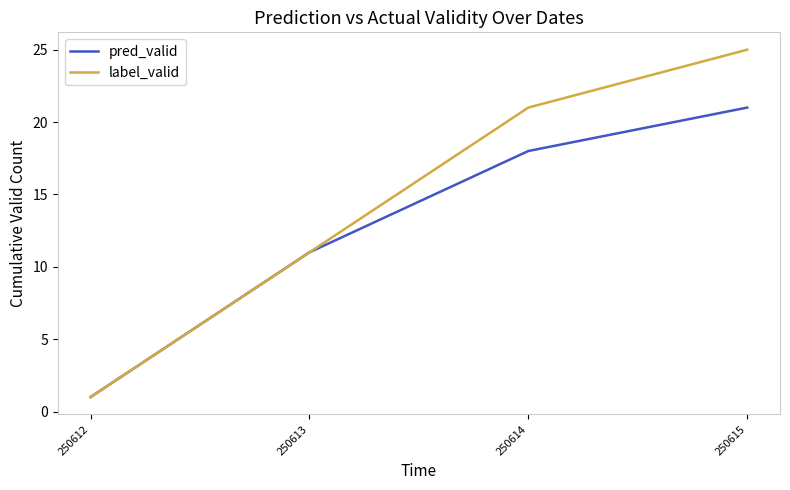

What is the difference between the label_valid values at 250614 and 250612?

20